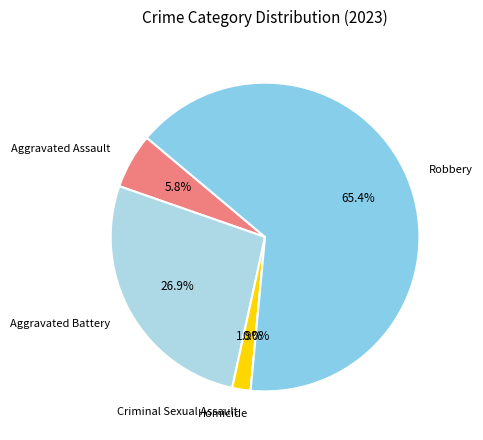

What percentage is the Aggravated Battery slice, to the nearest percent?

27%